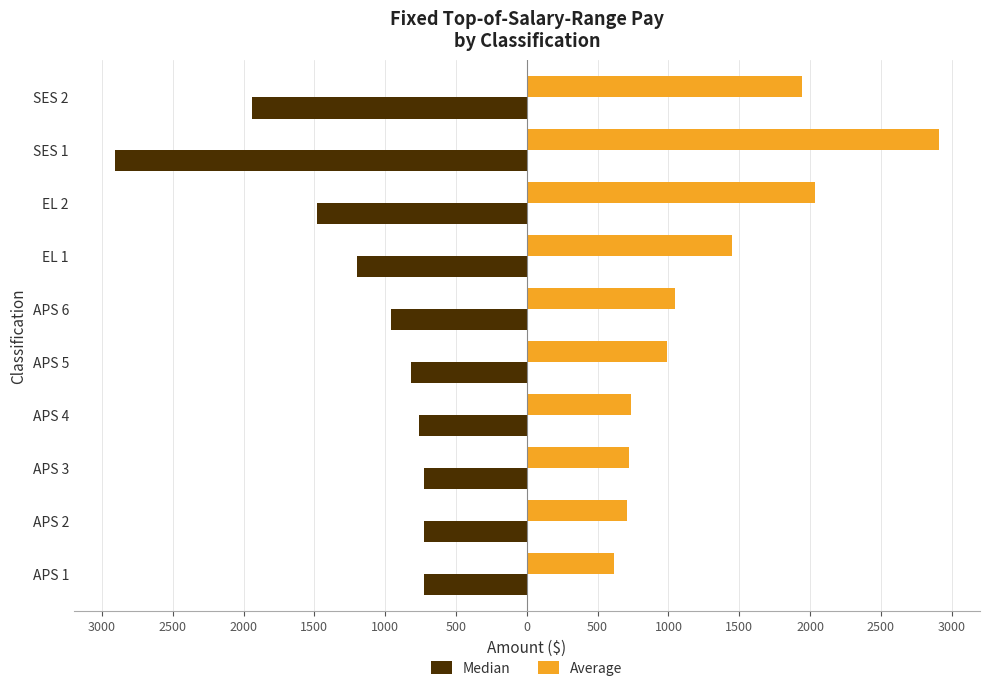

What are all the series names shown in the legend?

Median, Average